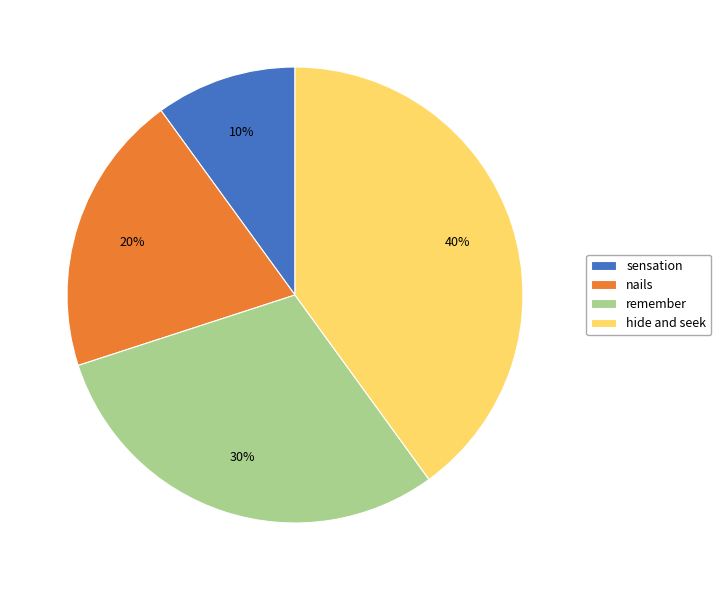

Which category has the smallest portion of the pie?

sensation